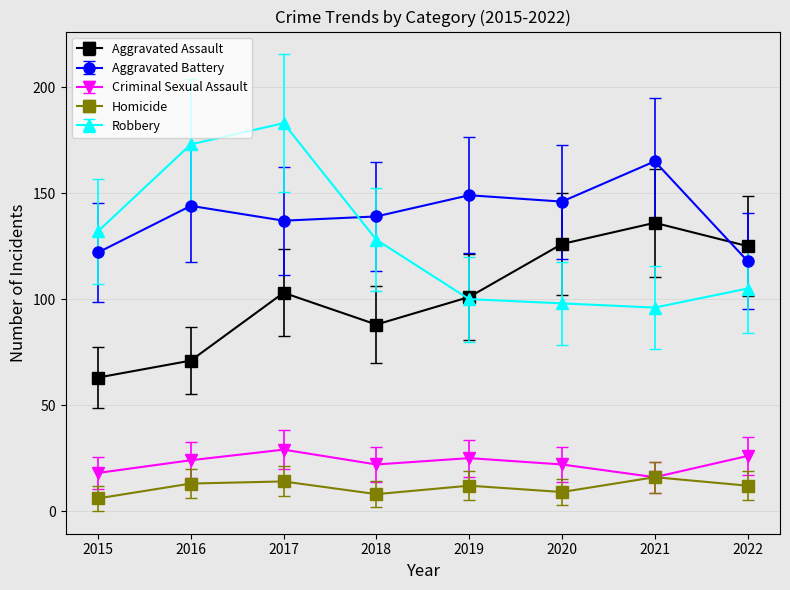

What is the sum of all Aggravated Battery values?

1120